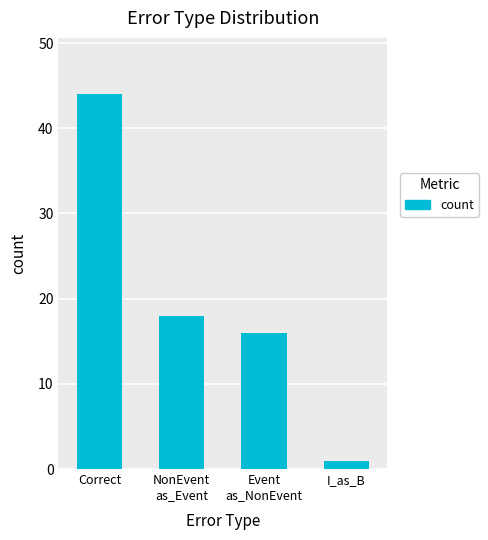

What is the label of the 3rd bar from the left?

Event
as_NonEvent